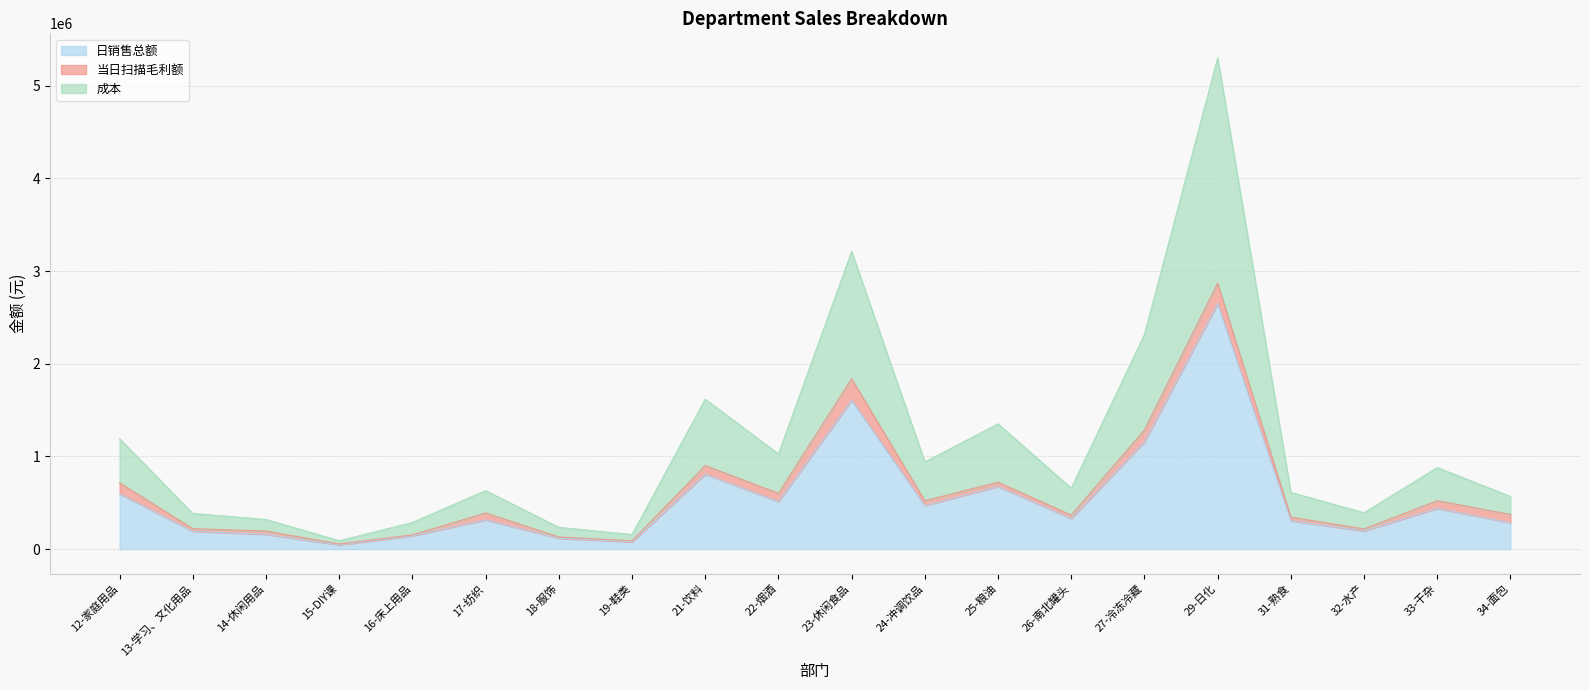

What position from the right is 33-干杂?

2